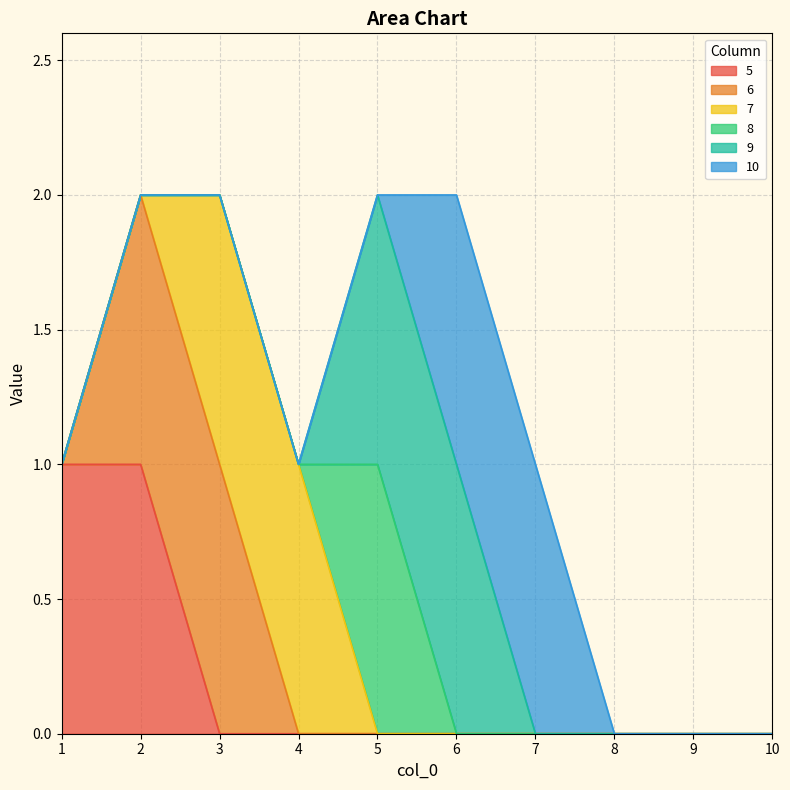

Which series changed the most between 5 and 9?

8